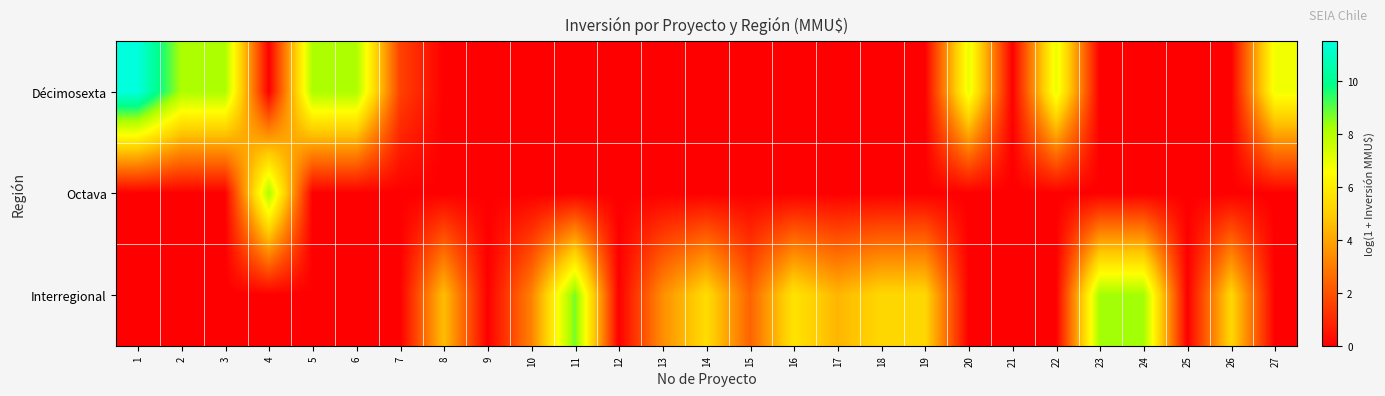

What is the total value across all series at 27?

6.9